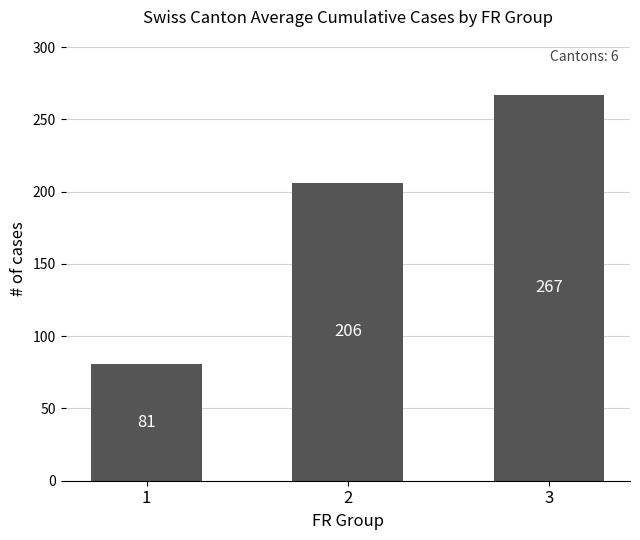

Which label corresponds to the largest value in the chart?

3